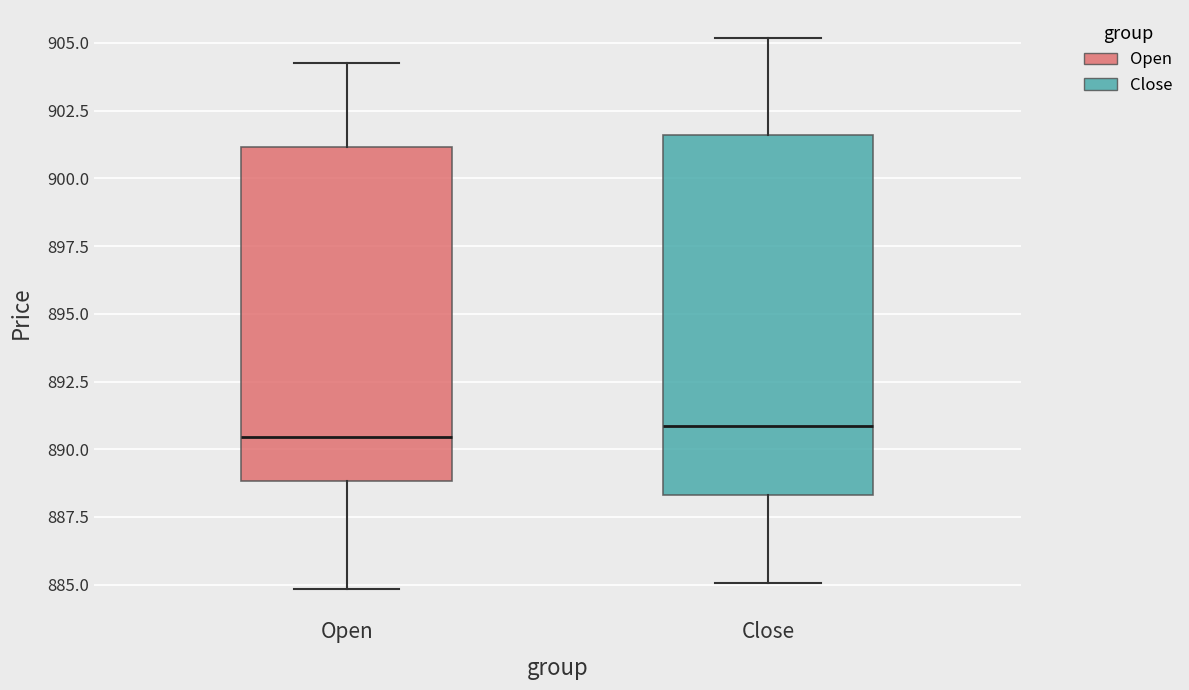

Which box is the tallest, from its lower edge to its upper edge?

Close